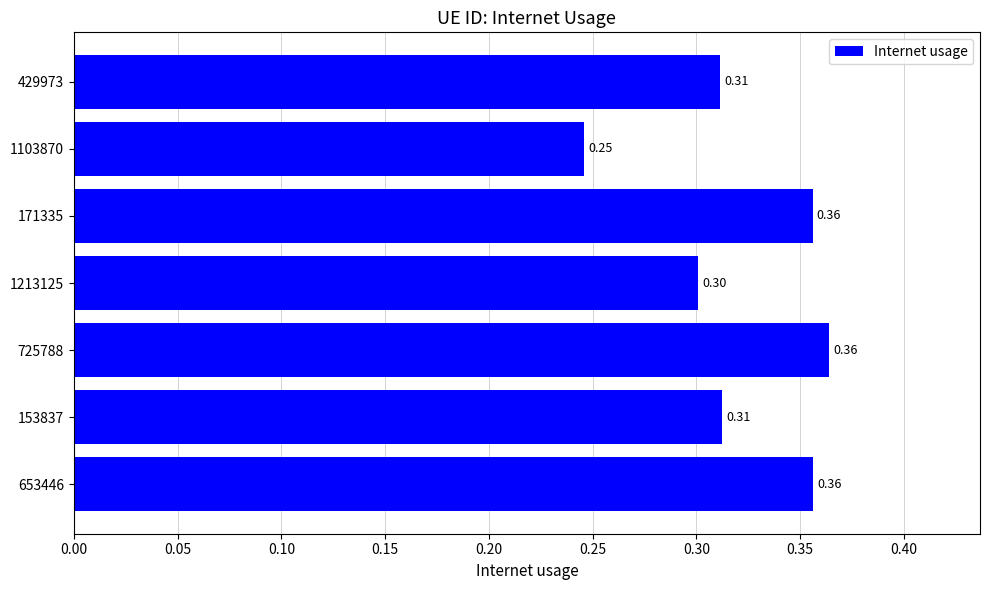

Does the chart contain stacked bars?

No